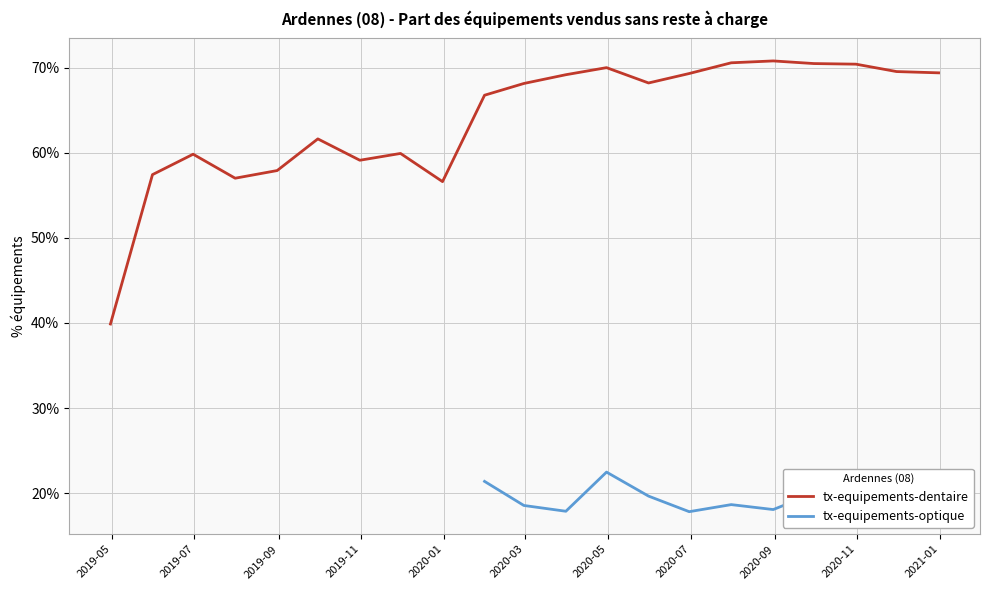

The value at 2020-05 is 77.9. True or false?

False